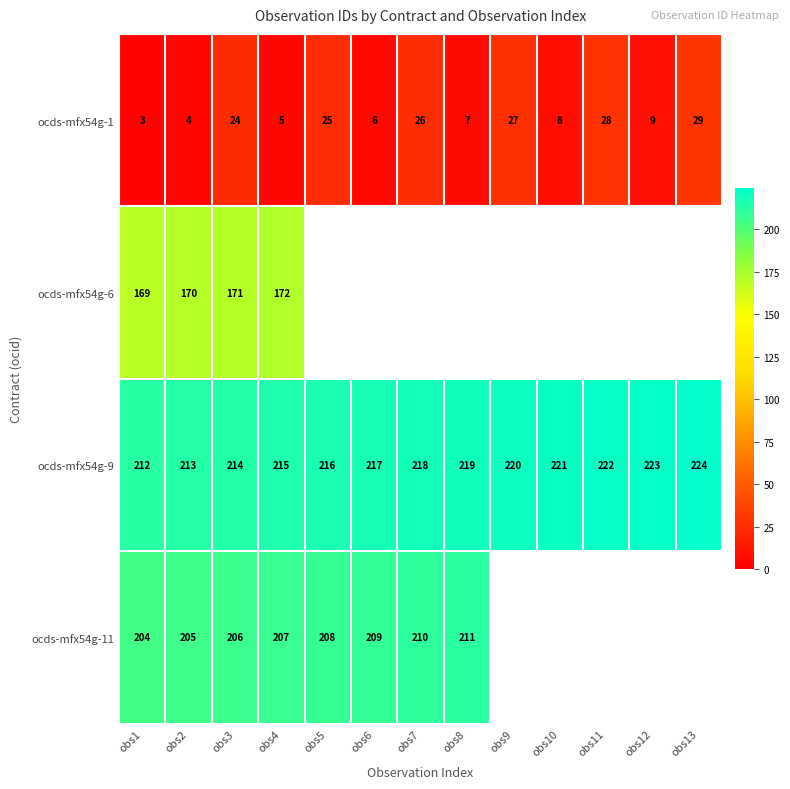

What is the total value across all series at obs1?

588